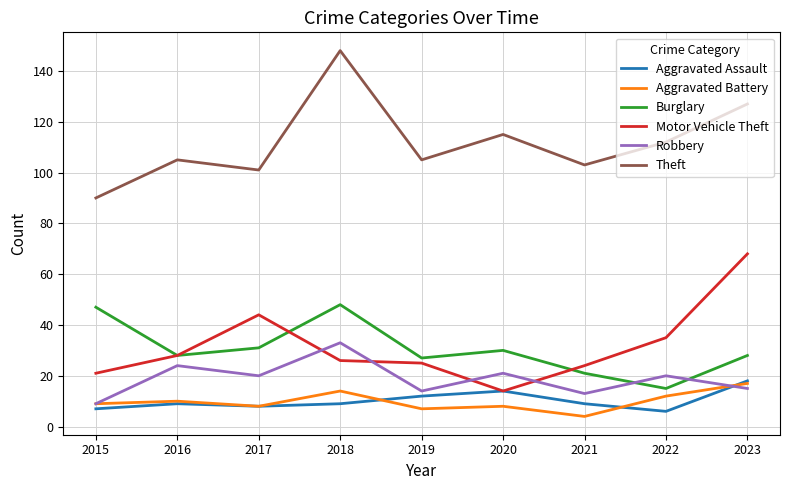

What is the difference between the maximum and minimum values in the Robbery series?

24